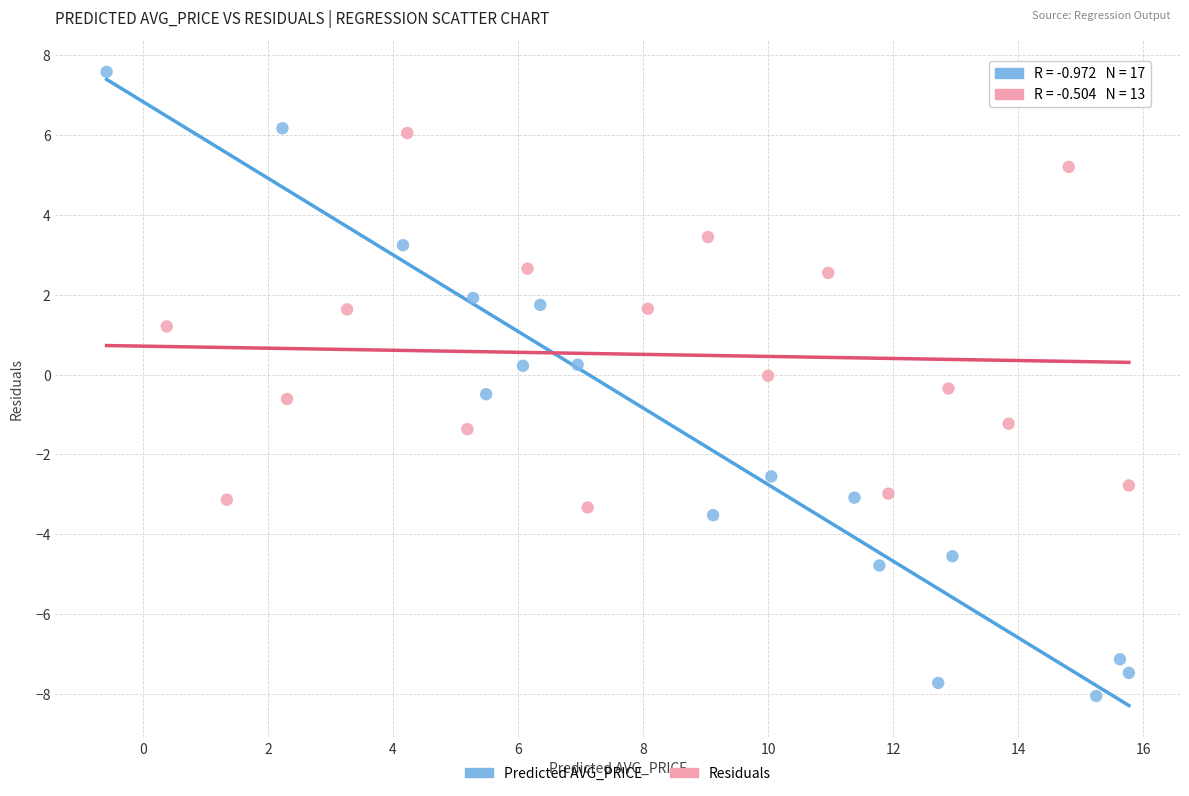

Which series has the largest Y range (max minus min)?

Predicted AVG_PRICE